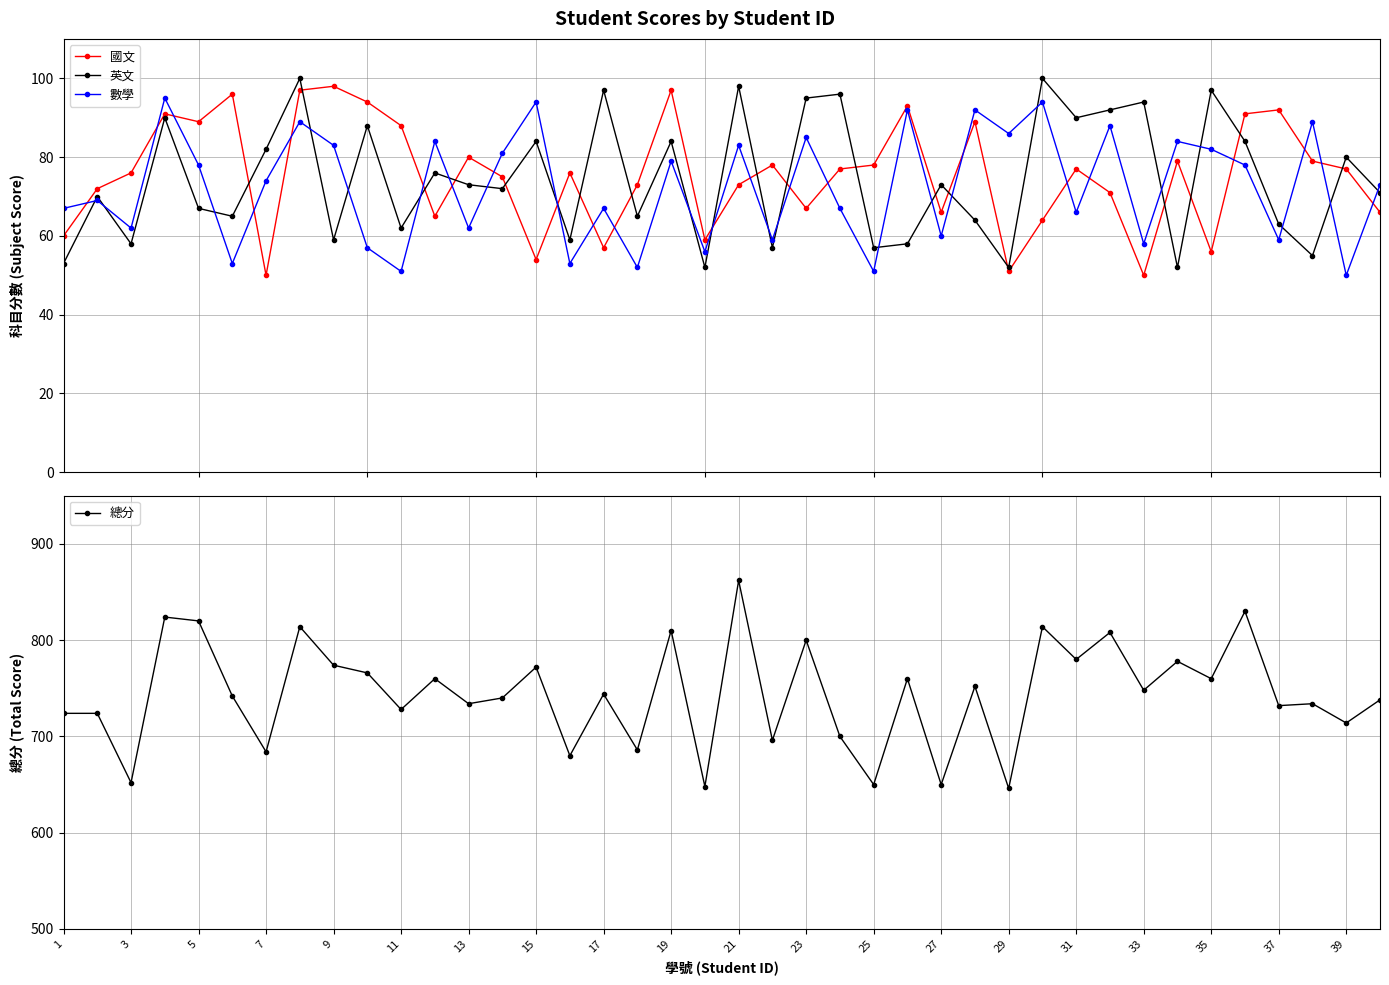

What is the maximum value for 數學?

95